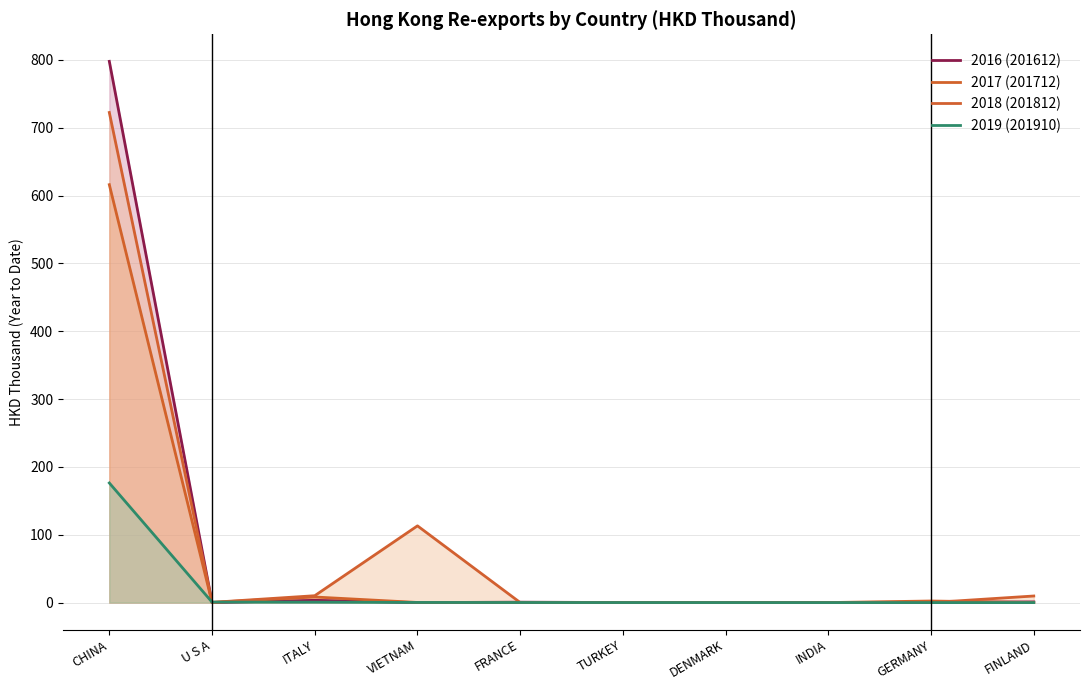

How many times do 2018 (201812) and 2019 (201910) cross each other?

6